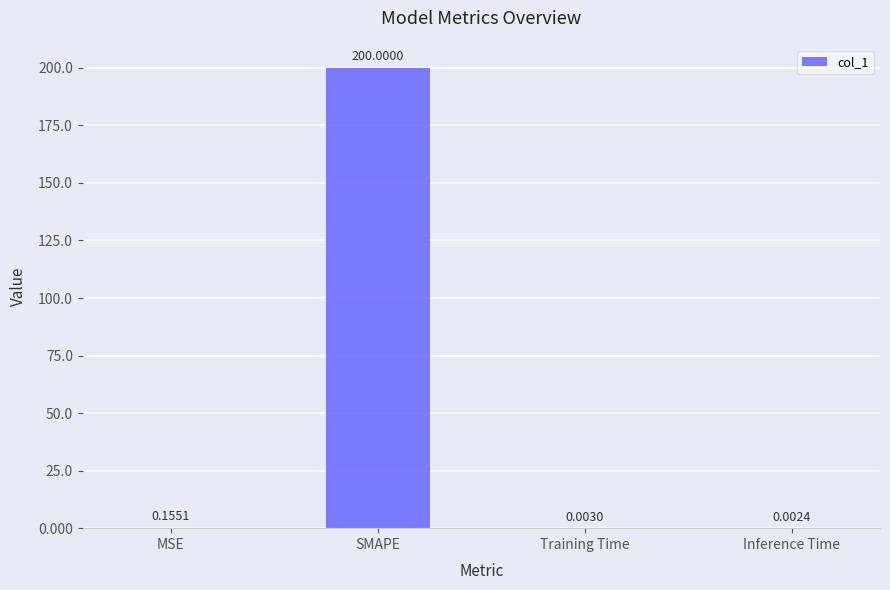

What is the change in value from SMAPE to Training Time?

-200.0